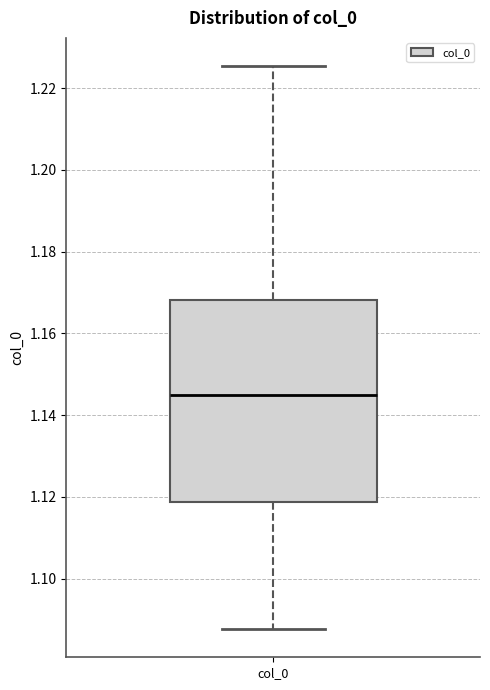

Where is the upper edge of the box for col_0 on the y-axis? The values are not printed on the chart, so give them approximately, as read against the axis.

1.168